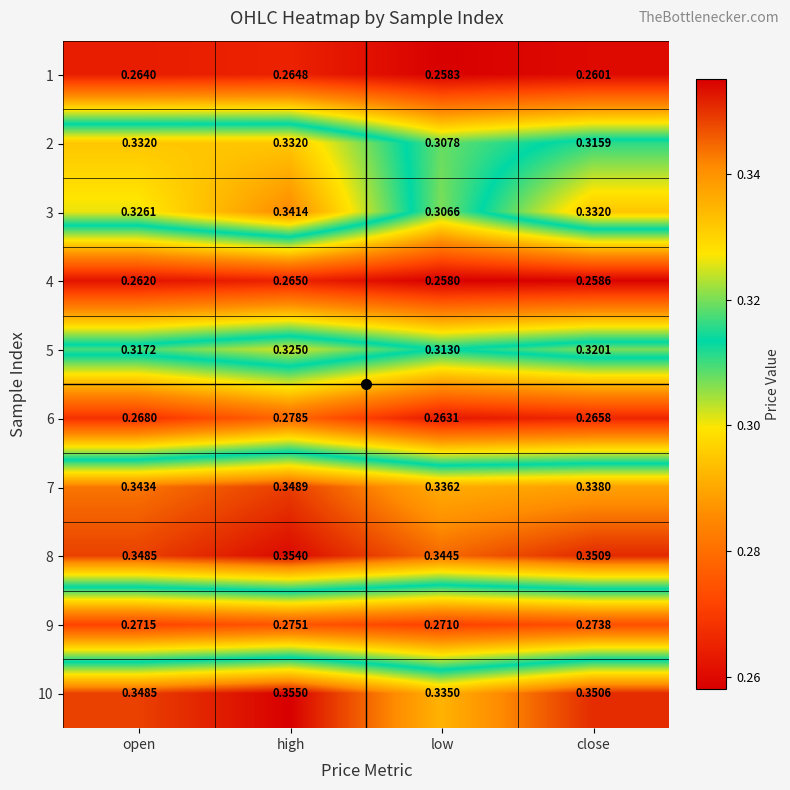

At which category is the sum across all series the highest?

high